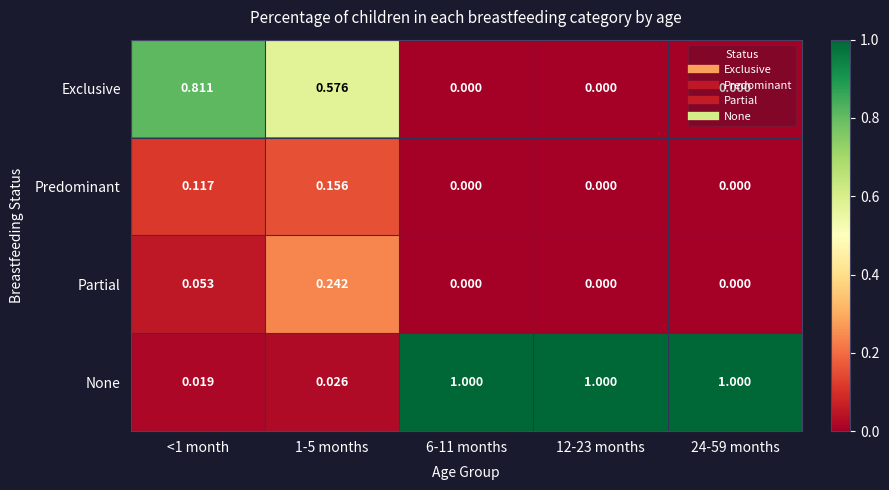

Between <1 month and 6-11 months, which series saw the biggest shift?

None